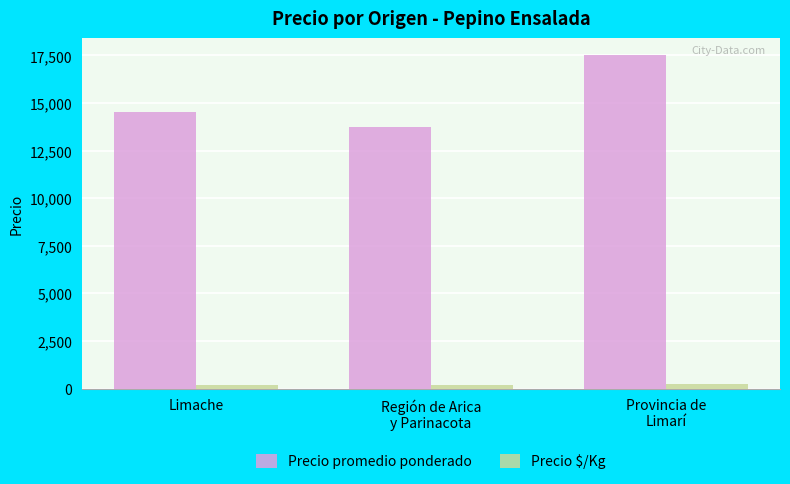

What are all the series names shown in the legend?

Precio promedio ponderado, Precio $/Kg